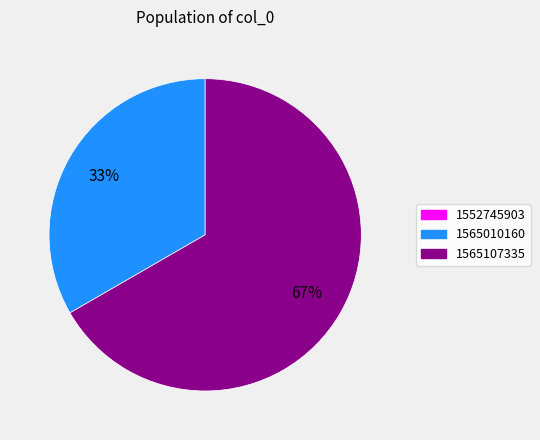

The 1565010160 slice represents 33% of the pie. True or false?

True